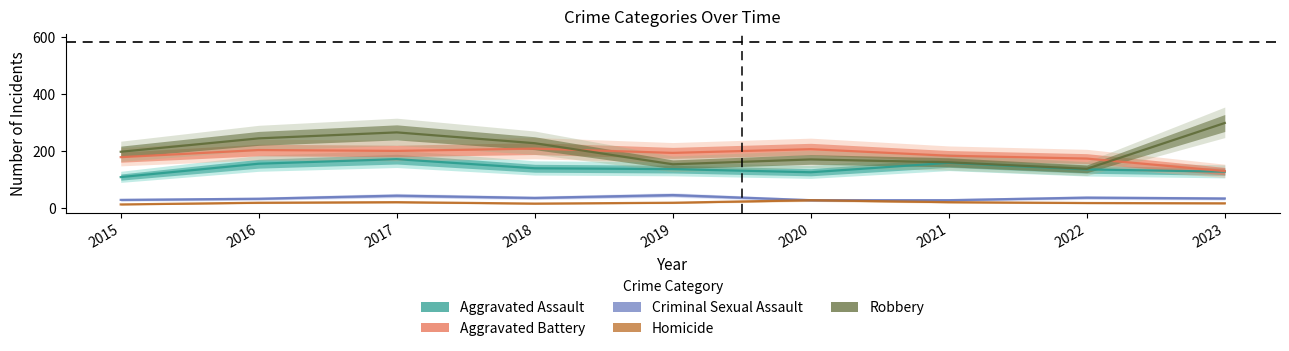

At which category does Robbery reach its first local peak?

2017